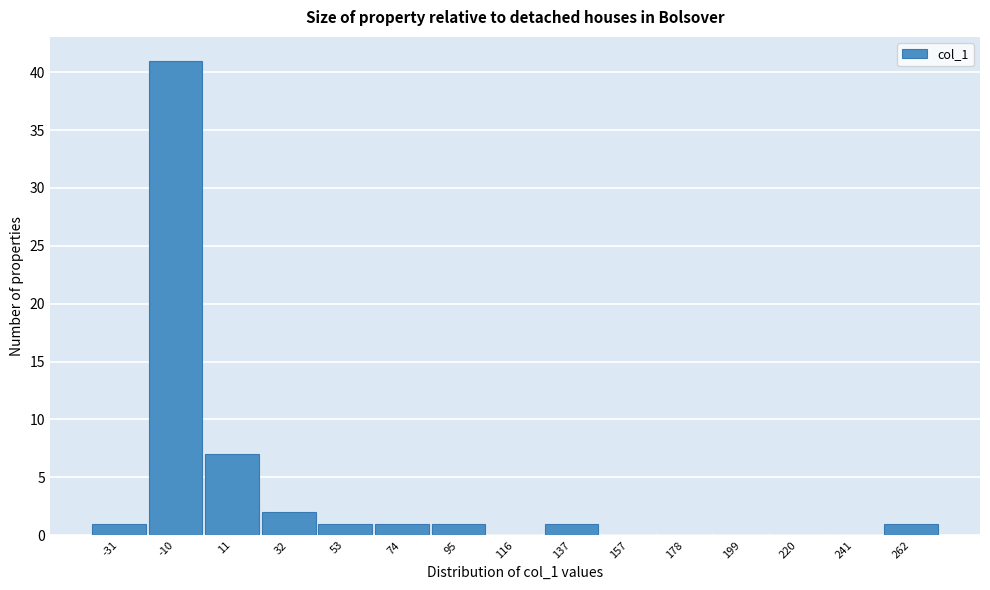

Reading left to right, list all the values displayed in this chart.

-31=1	-10=41	11=7	32=2	53=1	74=1	95=1	116=0	137=1	157=0	178=0	199=0	220=0	241=0	262=1